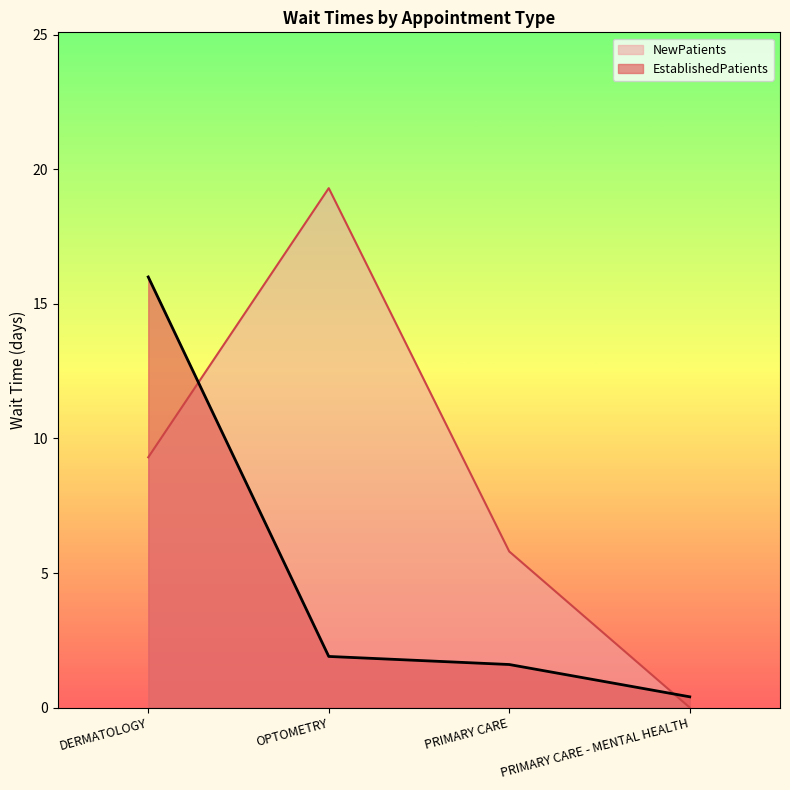

How many lines are shown in the chart?

2